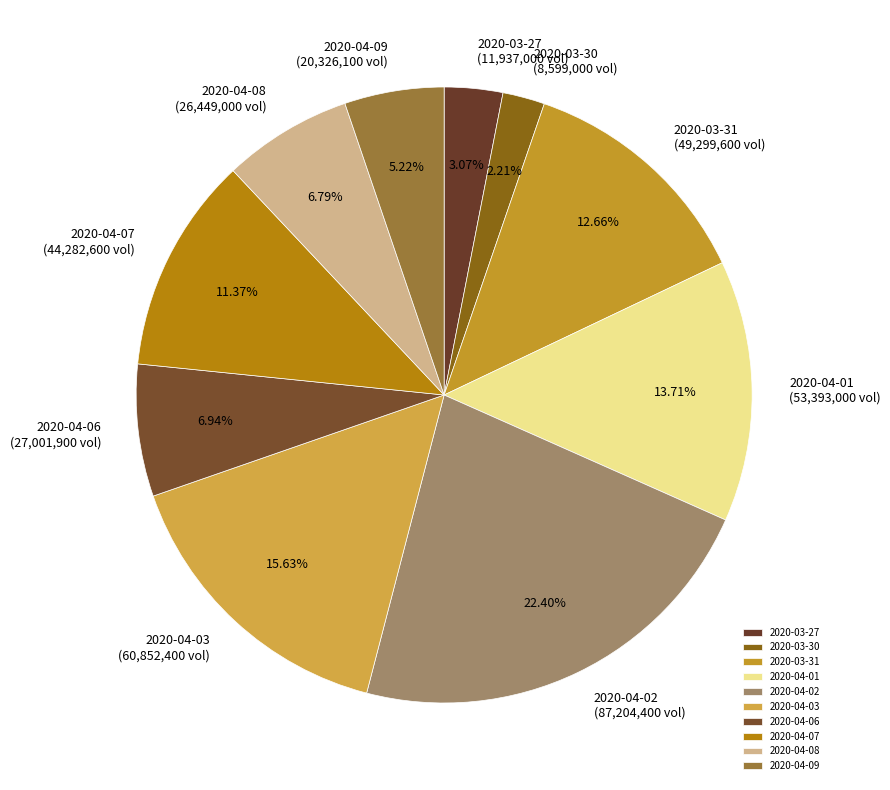

To the nearest percent, what is the difference between the largest and smallest slice percentages?

20%